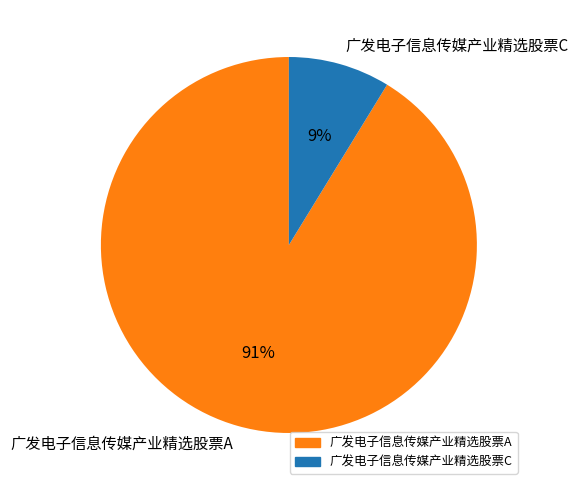

What is the majority slice?

广发电子信息传媒产业精选股票A